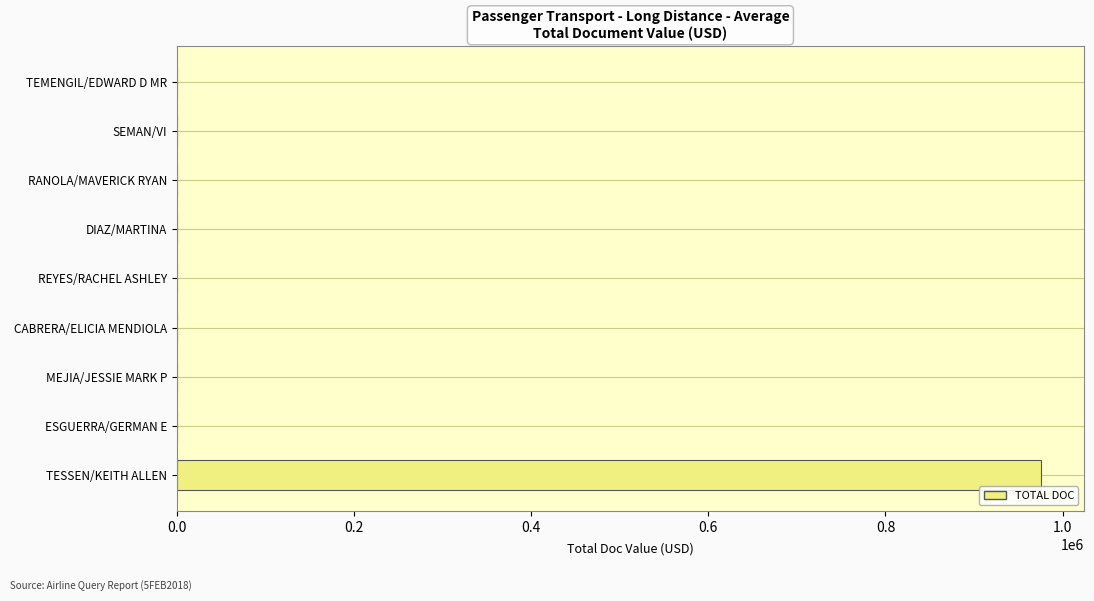

At which category does the chart reach its peak across all series?

TESSEN/KEITH ALLEN